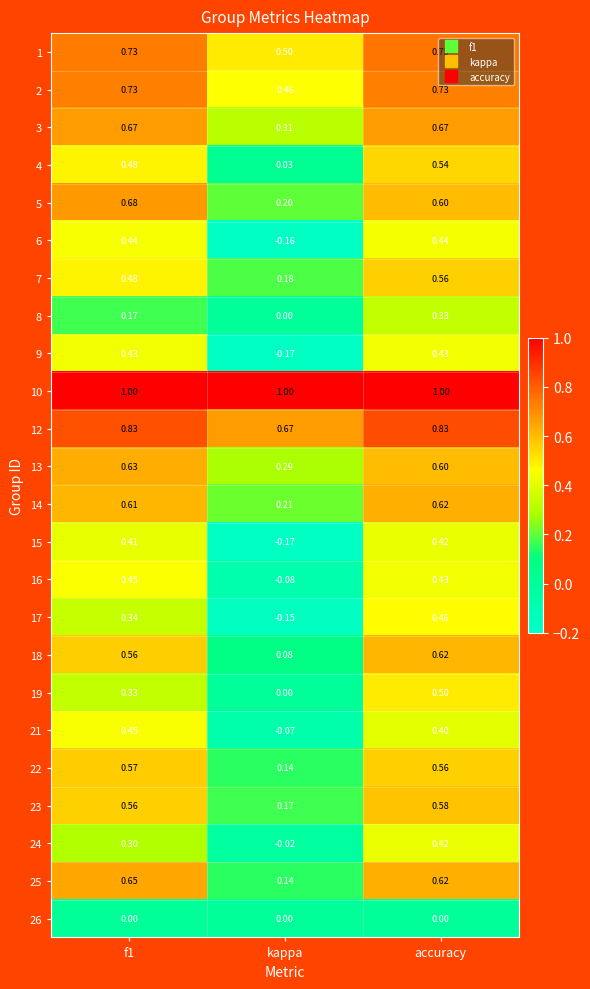

At which category is the sum across all series the highest?

accuracy